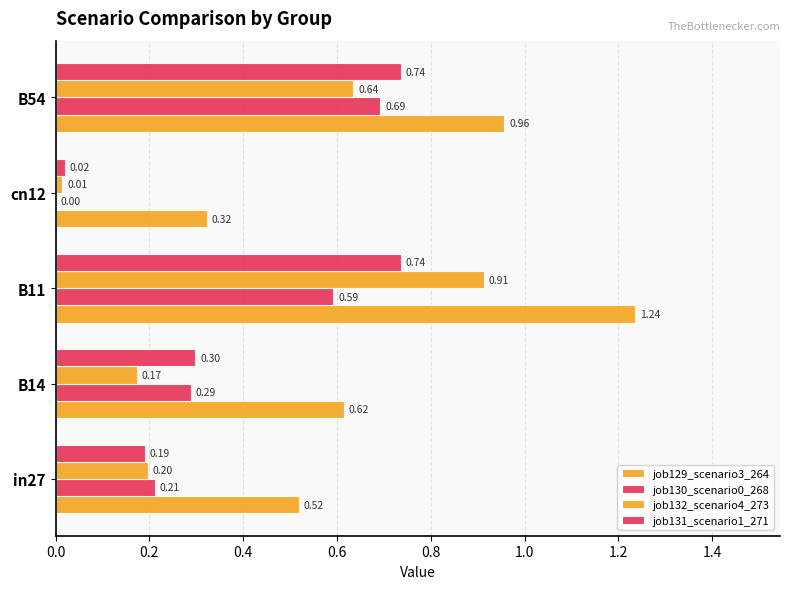

What is the maximum value for job130_scenario0_268?

0.7